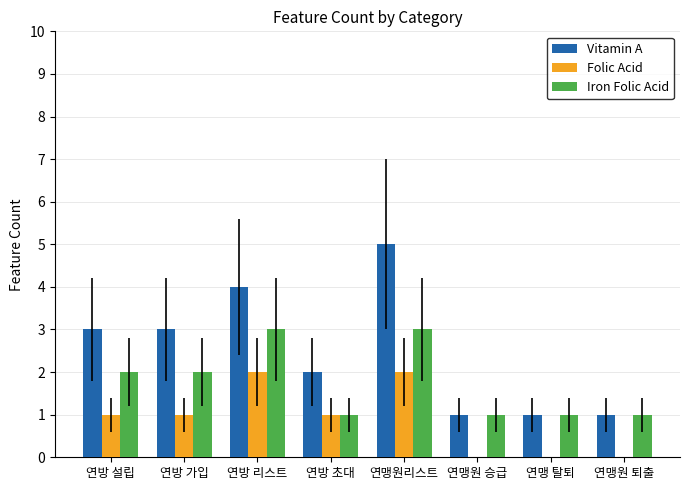

At which category does the chart reach its peak across all series?

연맹원리스트